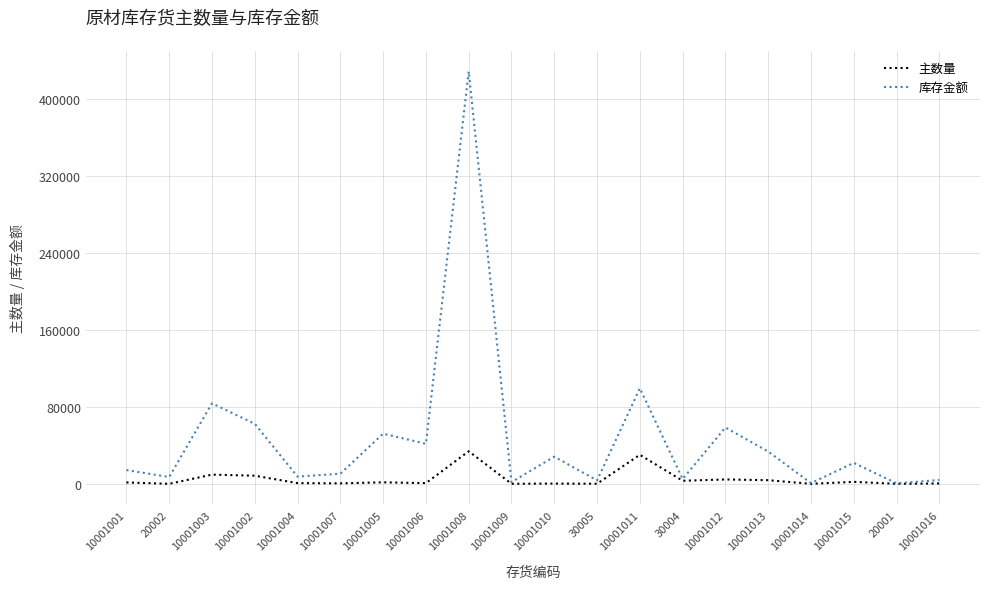

List the series in order of their overall mean, highest first.

库存金额, 主数量